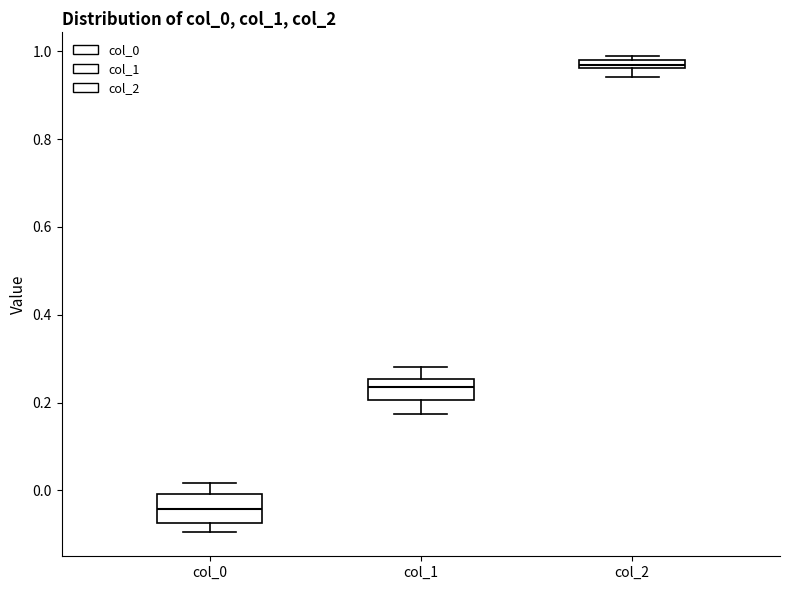

Where does the median line of the box for col_1 sit on the y-axis? The values are not printed on the chart, so give them approximately, as read against the axis.

0.24